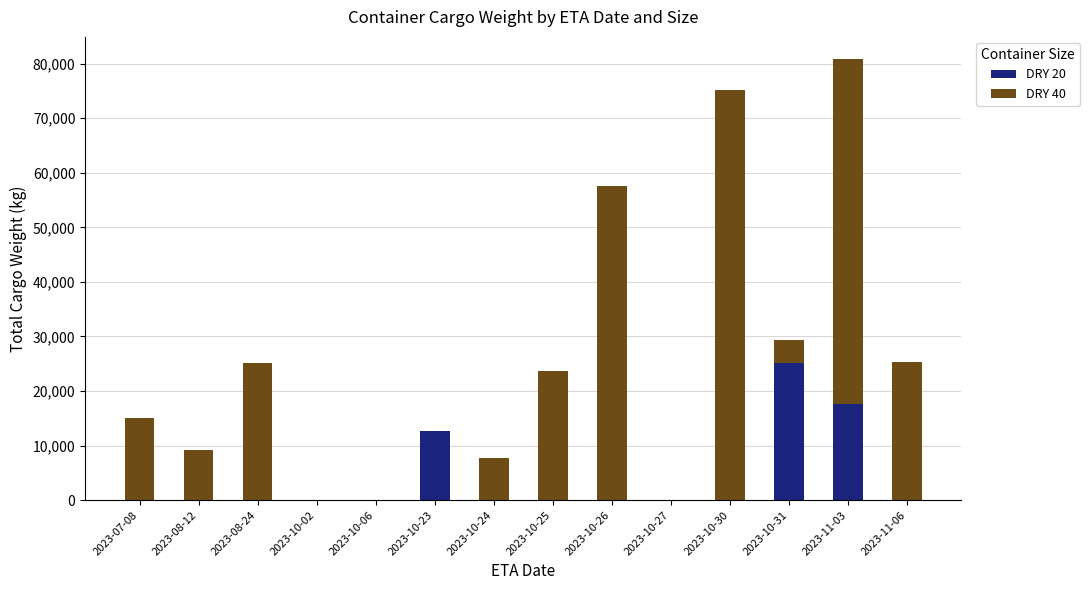

How many data points does each series have?

14